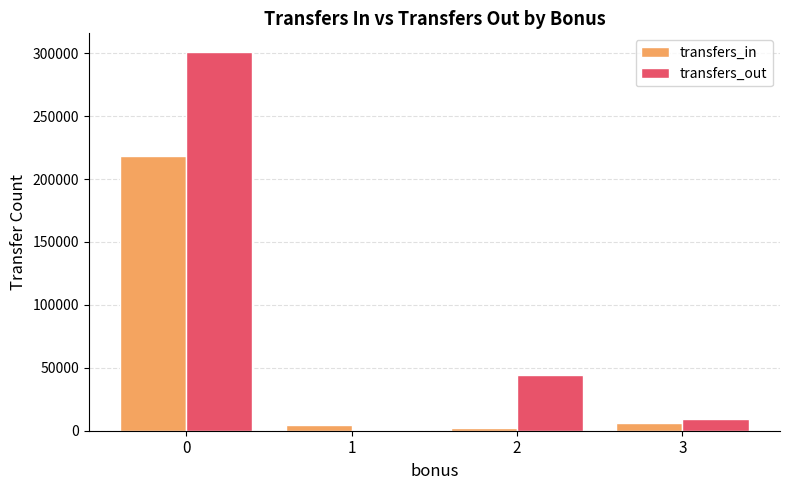

The transfers_in series shows 4773 at 1. True or false?

True